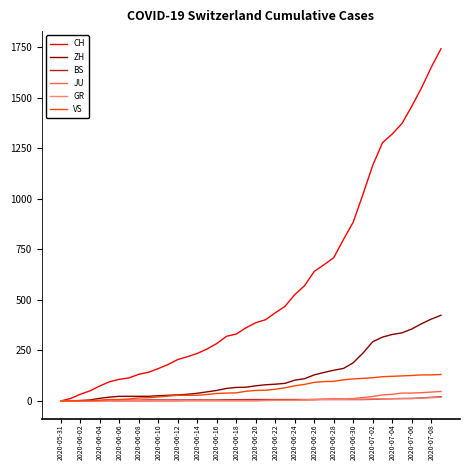

Which series has the largest range (max minus min)?

CH